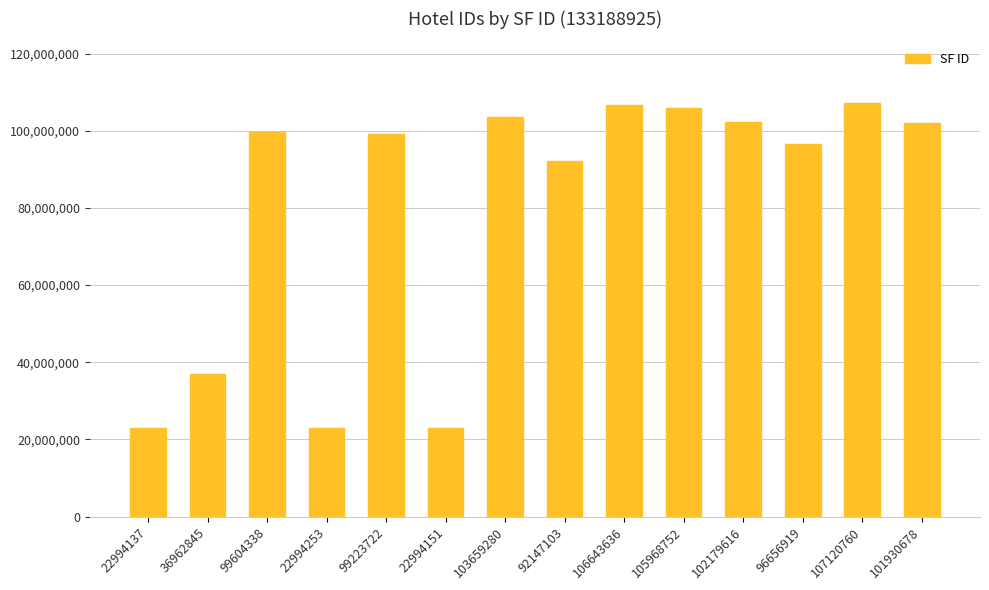

The chart shows a value of 36962845 at 36962845. True or false?

True